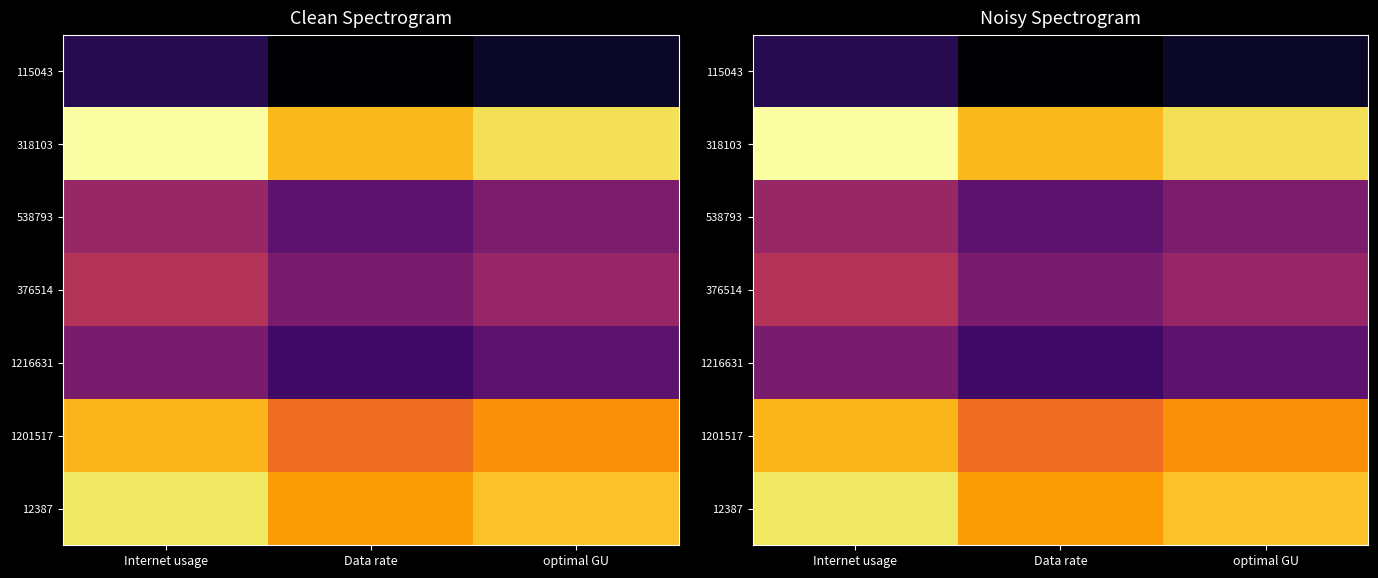

The 12387 series shows 174.2 at Data rate. True or false?

False